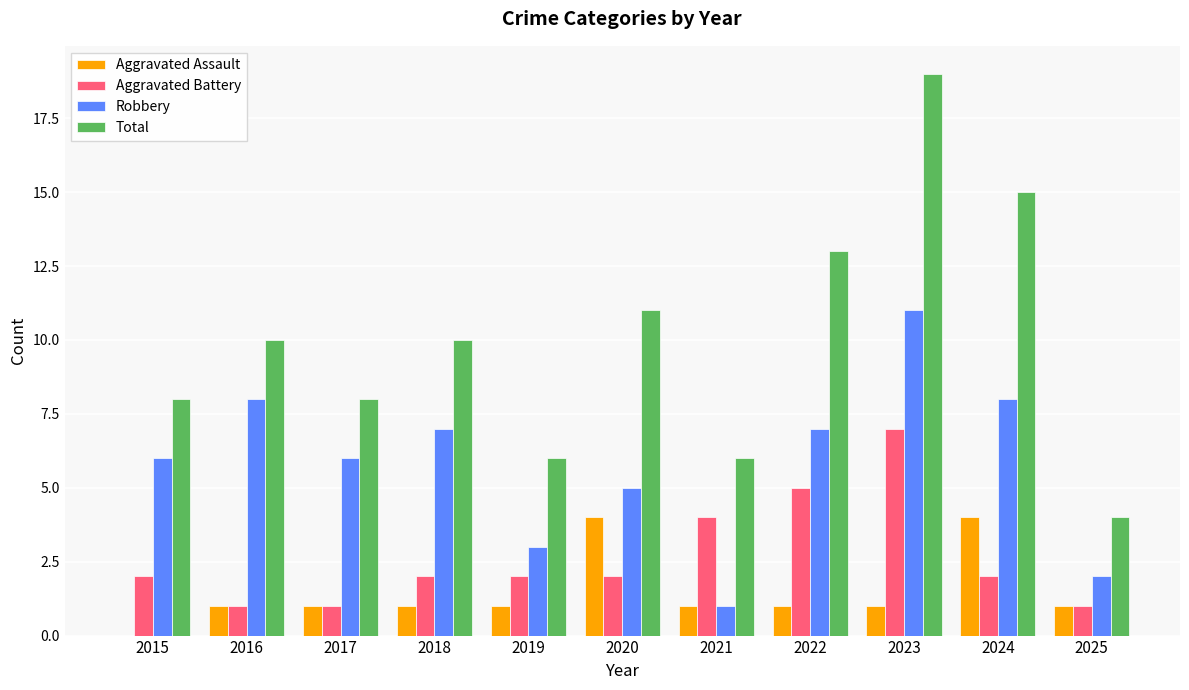

What are all the series names shown in the legend?

Aggravated Assault, Aggravated Battery, Robbery, Total